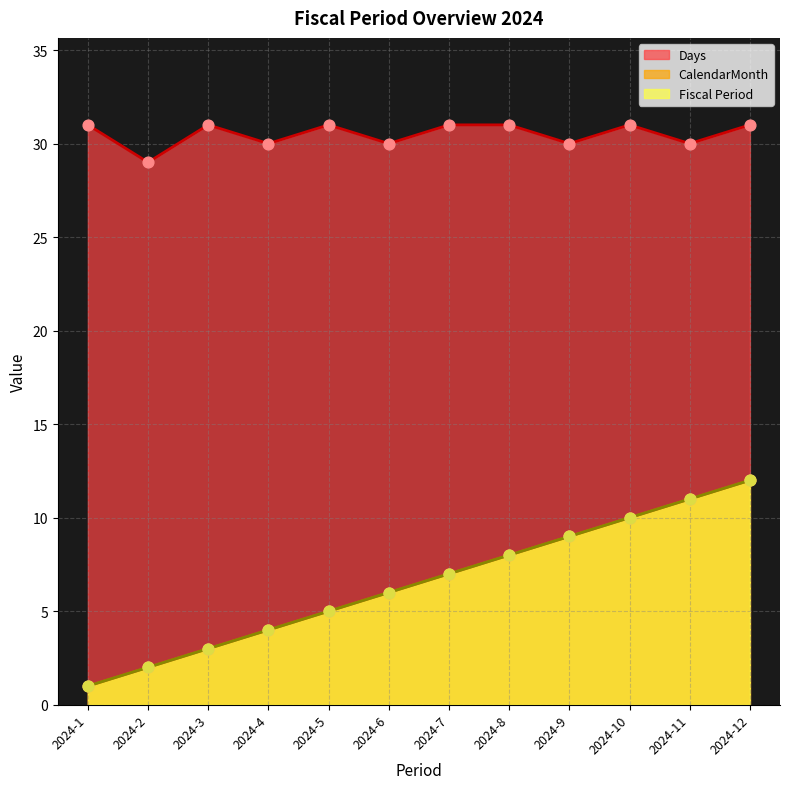

At which category is the sum across all series the highest?

2024-12